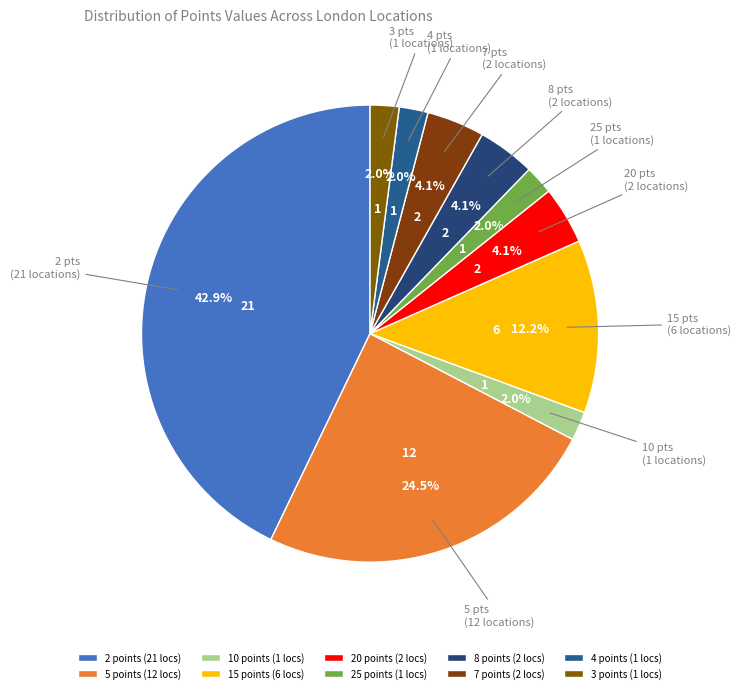

How many segments does this pie chart have?

10